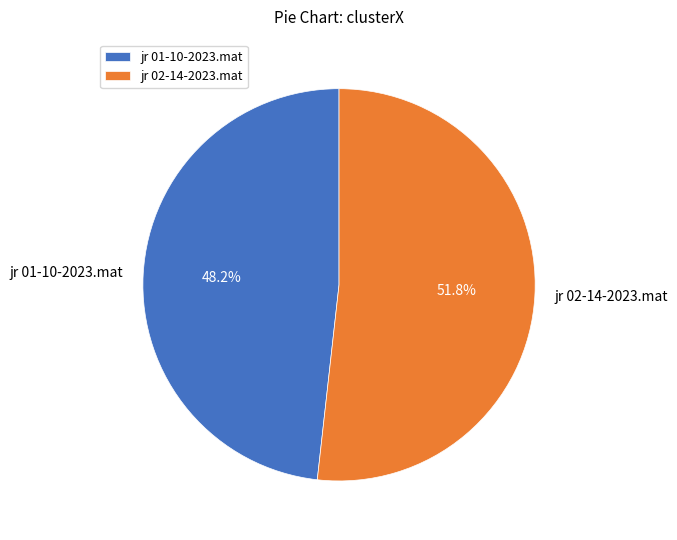

Rank the categories by value from highest to lowest.

jr 02-14-2023.mat, jr 01-10-2023.mat